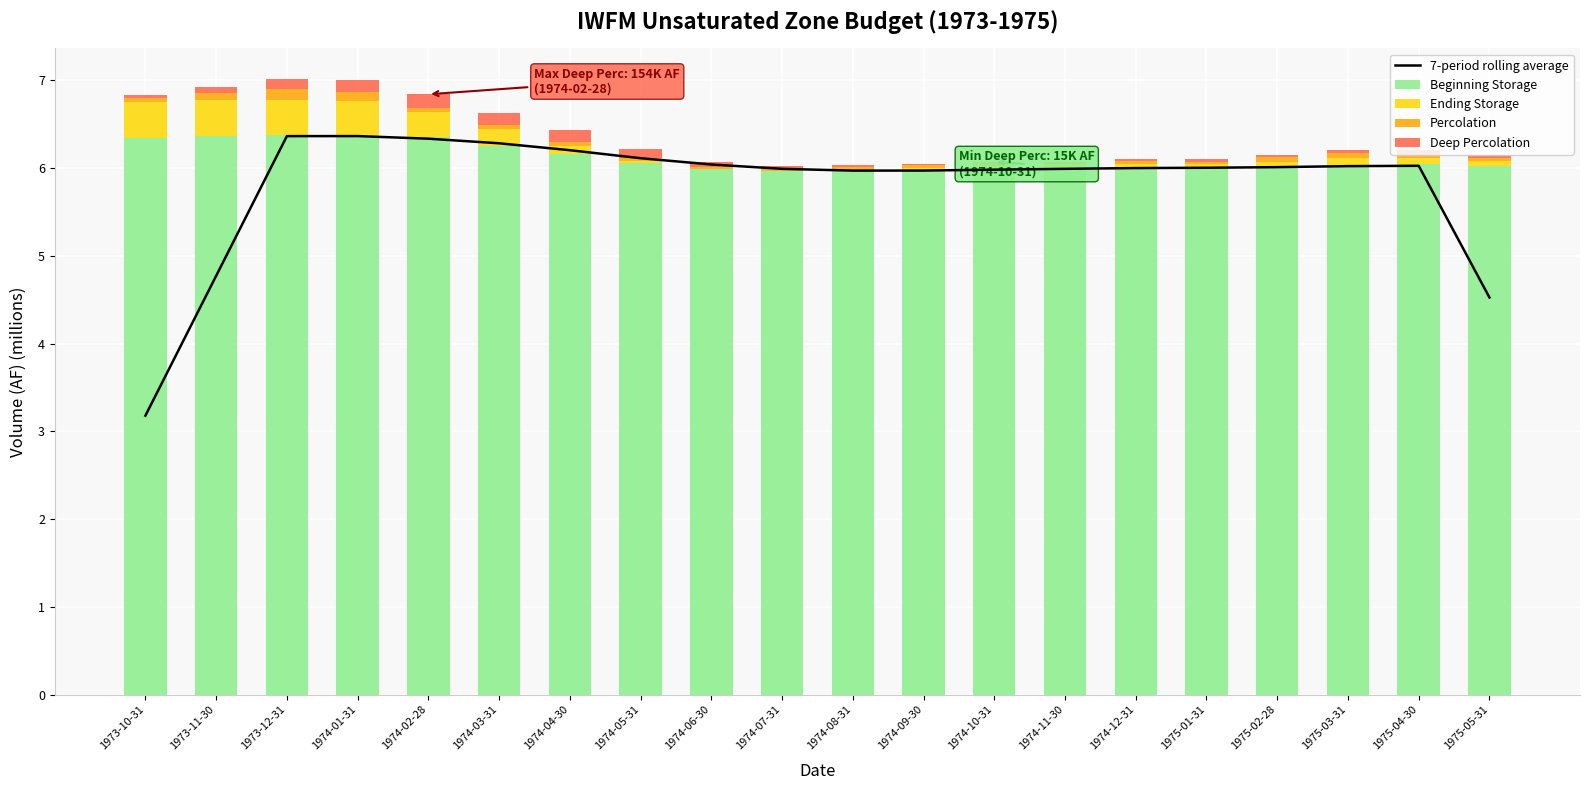

True or false: Beginning Storage has a value of 6.0 at 1974-11-30.

True